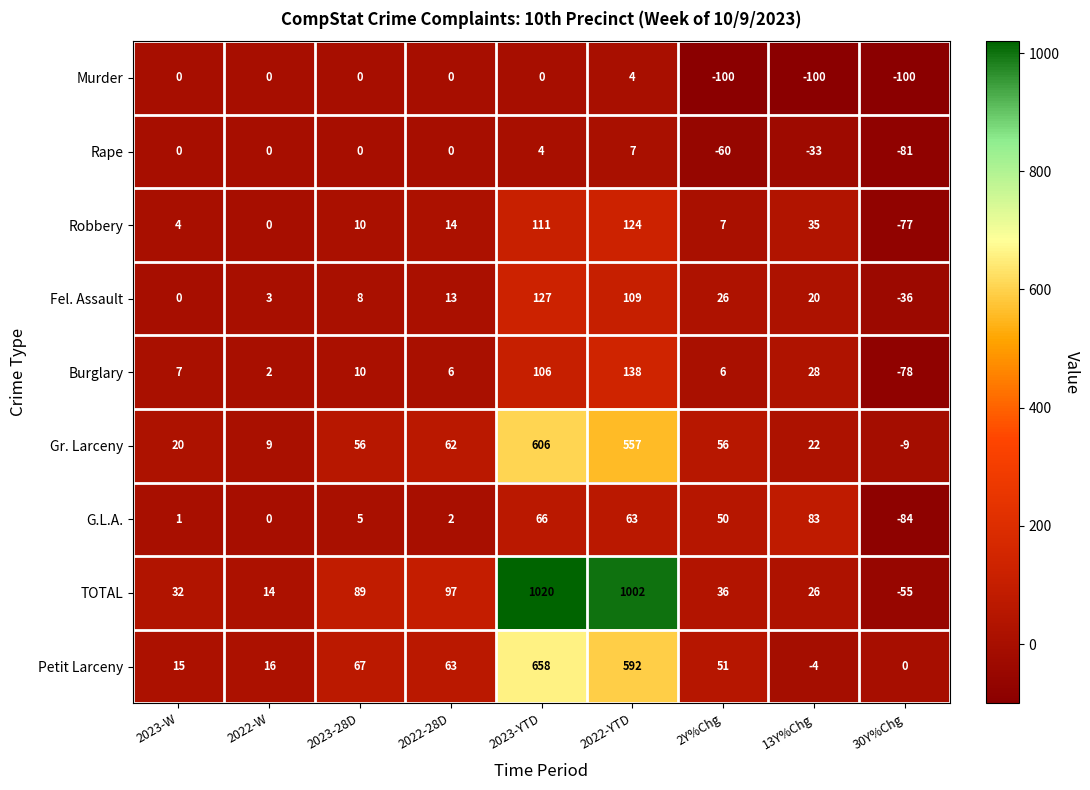

Is it true that TOTAL equals 97 at 2022-28D?

True